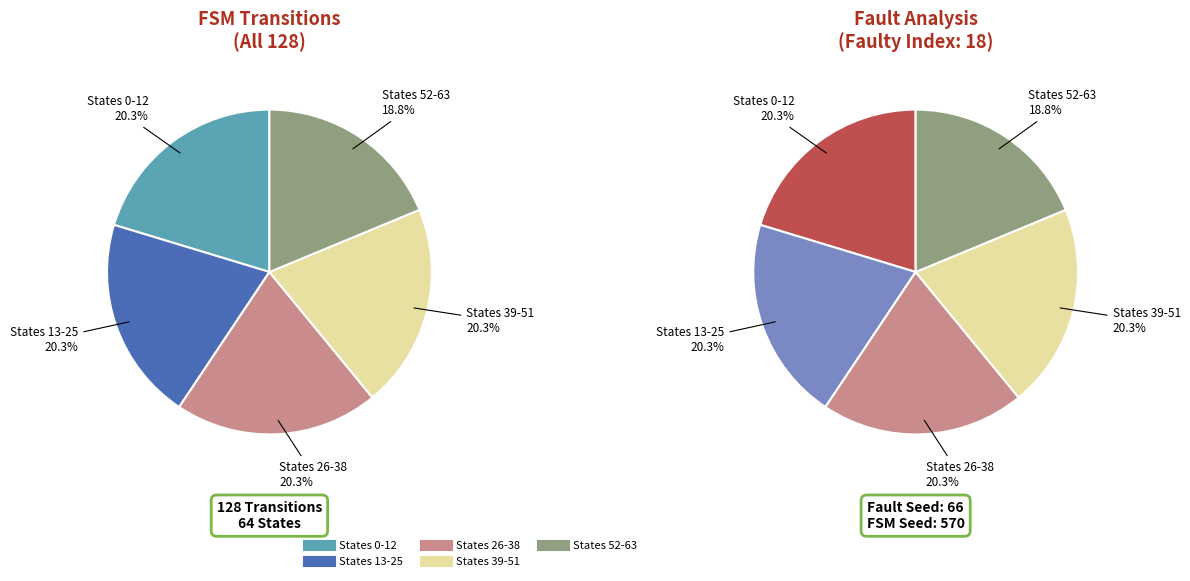

Is there any slice that represents more than half of the pie?

No